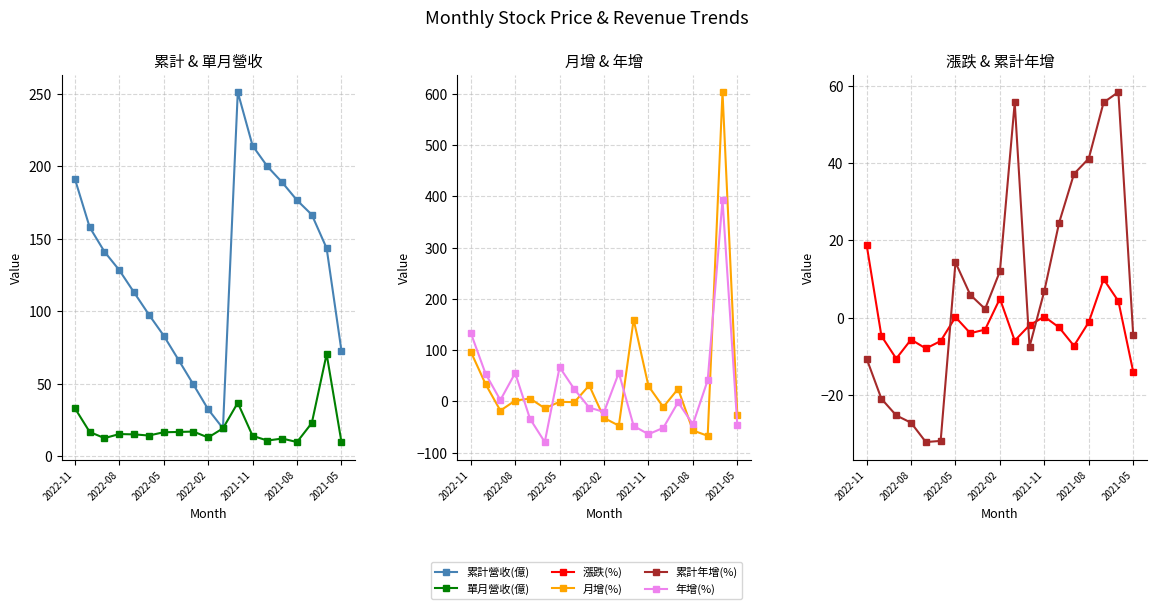

How many lines are shown in the chart?

6